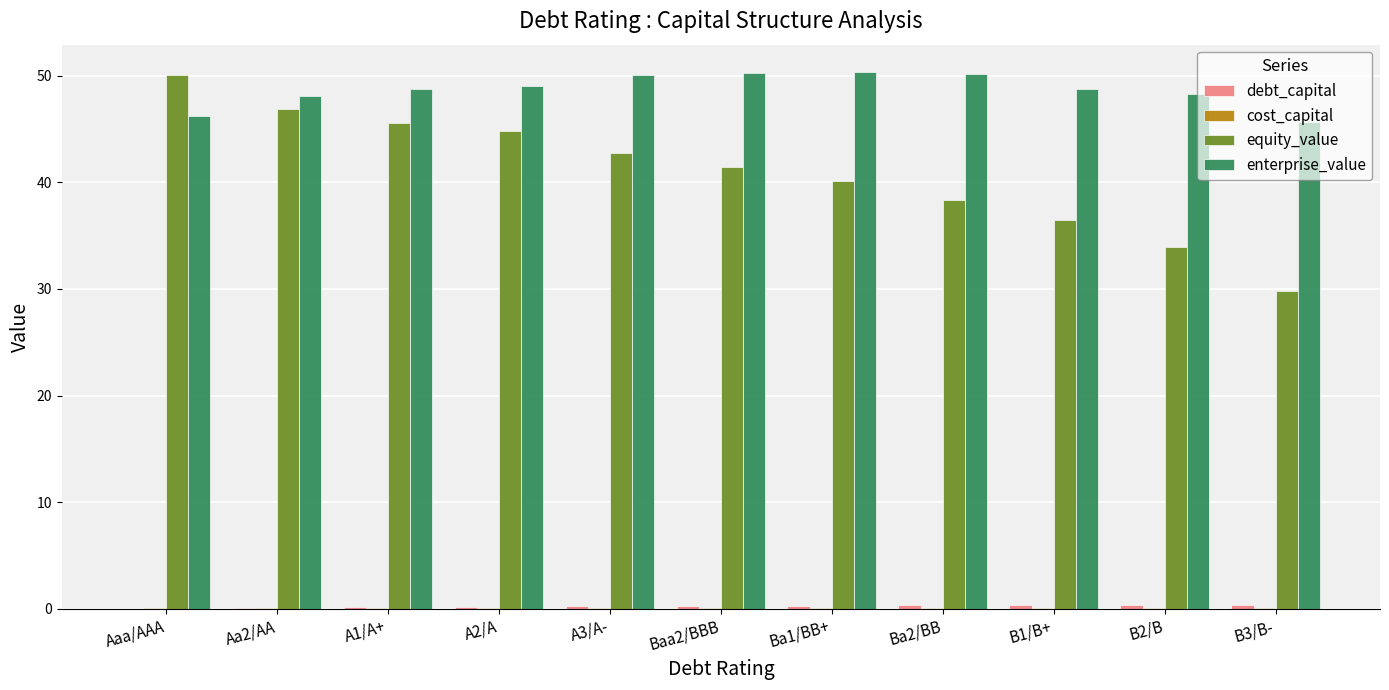

Count the number of data series in this chart.

4